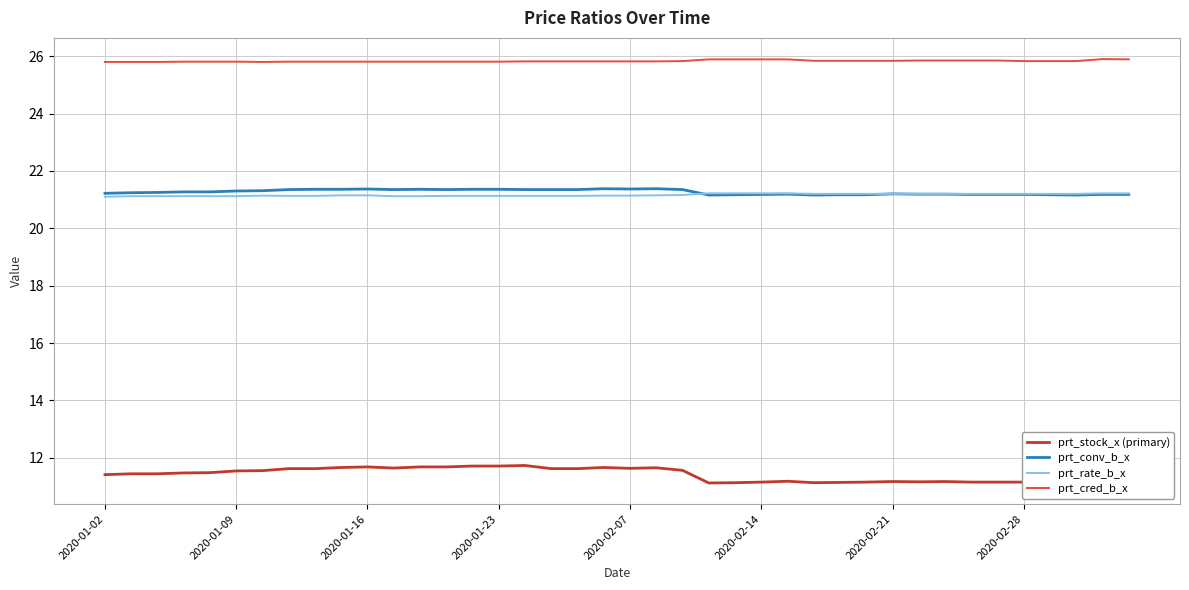

True or false: prt_rate_b_x and prt_cred_b_x intersect in this chart.

False